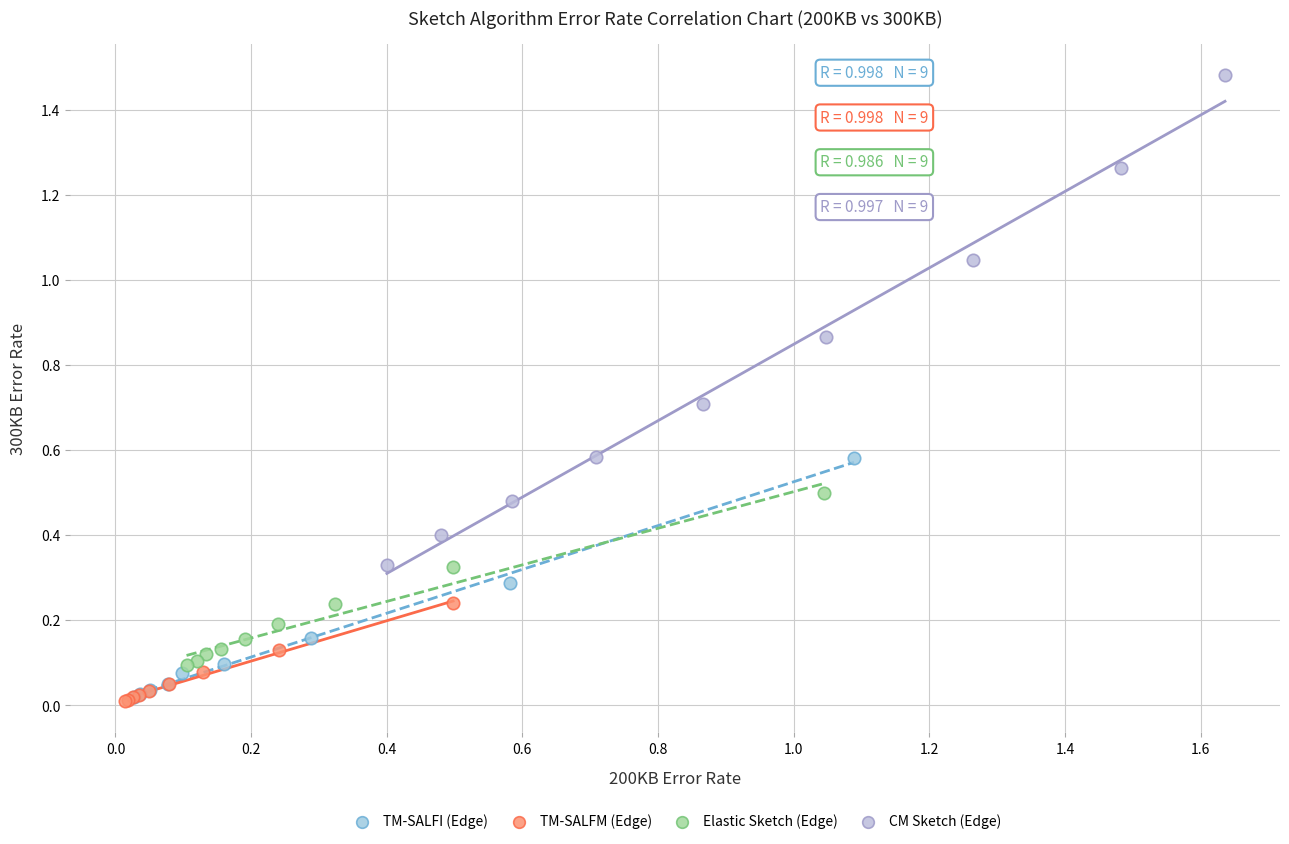

Which series has the widest spread of Y values?

CM Sketch (Edge)